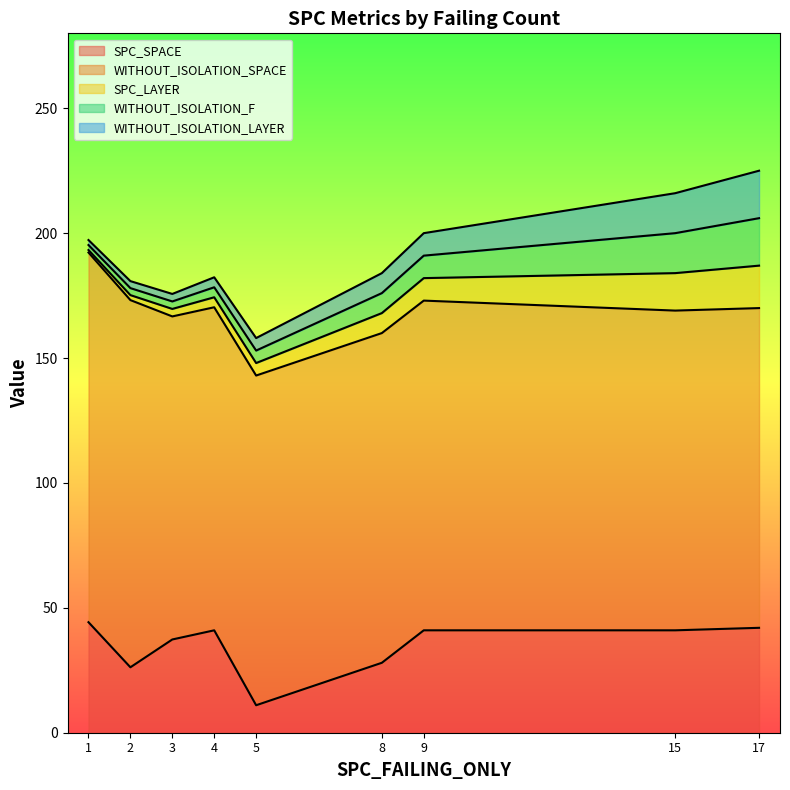

Does the chart display data point markers on the line(s)?

No